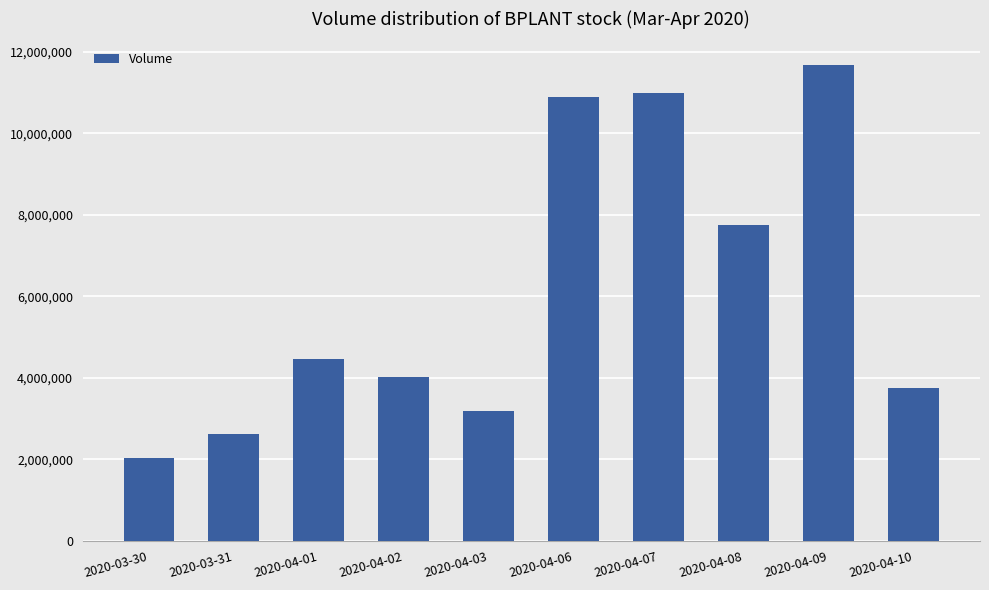

The chart shows a value of 18125231 at 2020-04-06. True or false?

False